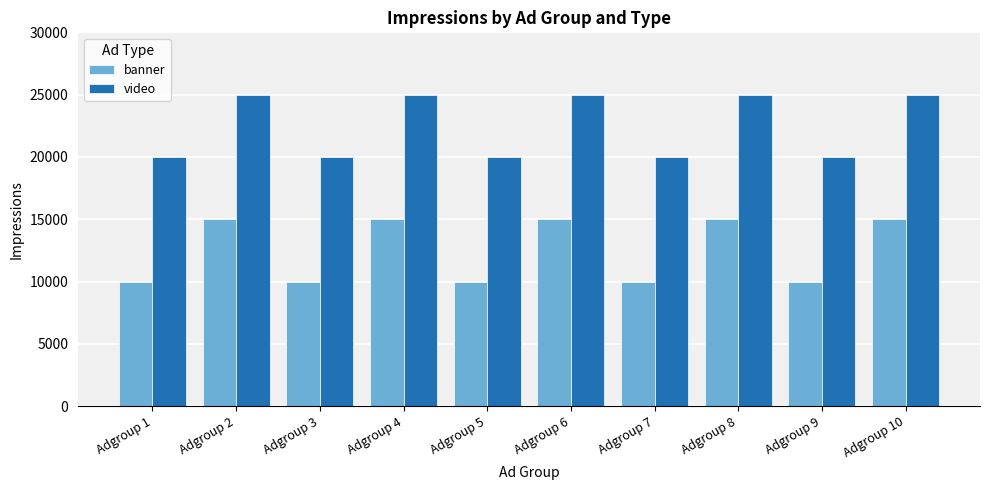

The value of video at Adgroup 10 is 8105. True or false?

False